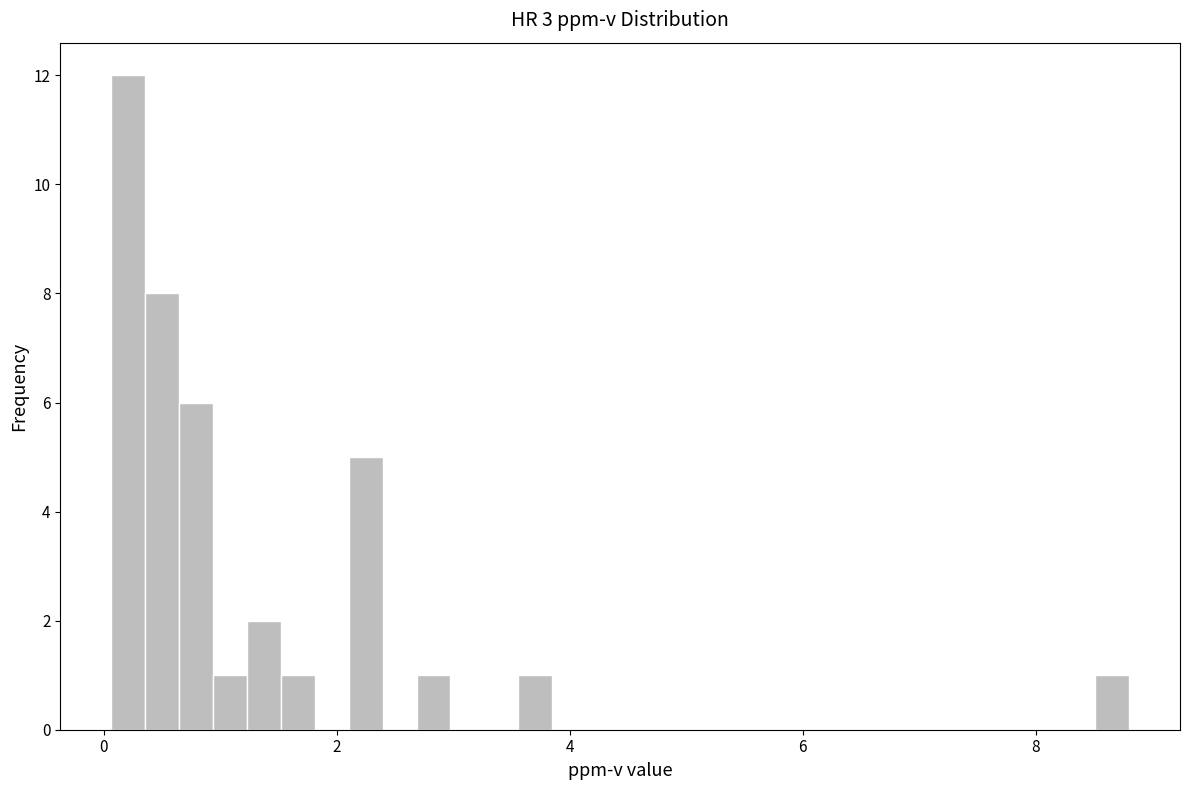

Around what value on the x-axis is the tallest bar? Give the approximate position of its centre, as read against the axis.

0.2